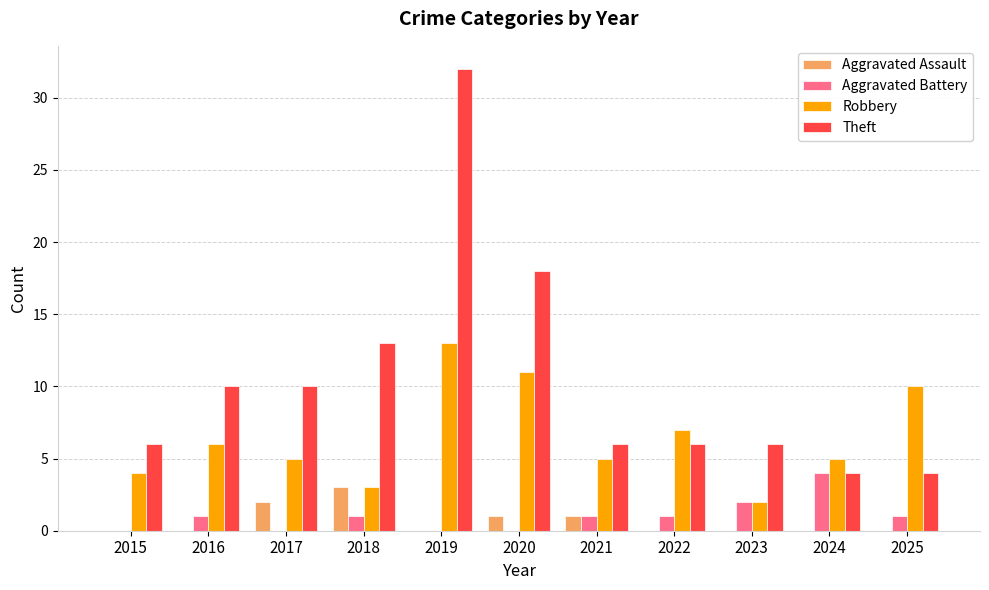

Which series changed the most between 2017 and 2021?

Theft